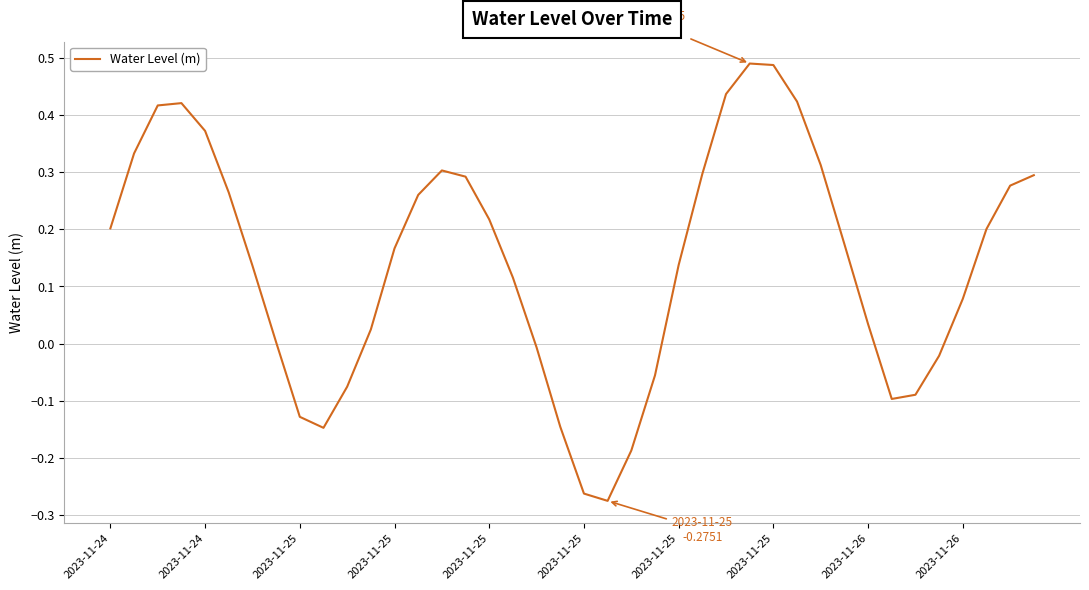

What is the difference between the maximum and minimum values?

0.8